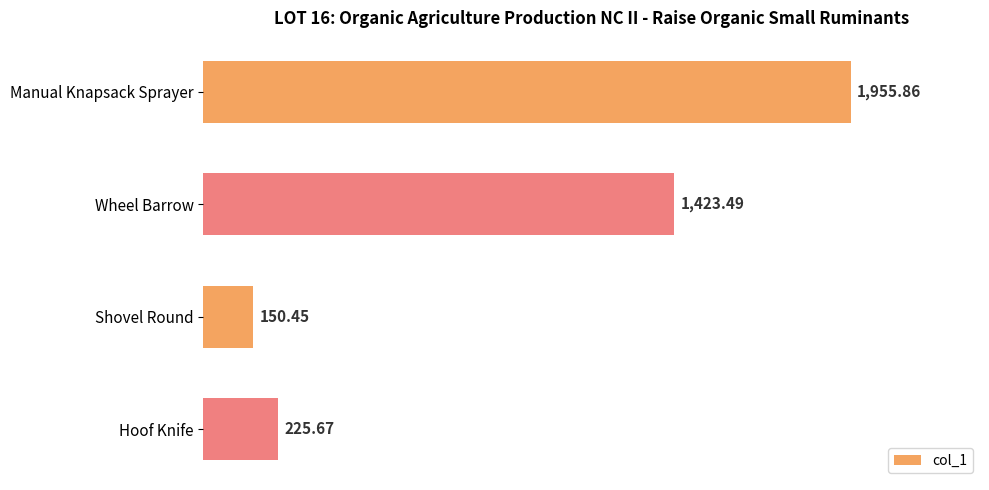

Are the bars horizontal?

Yes